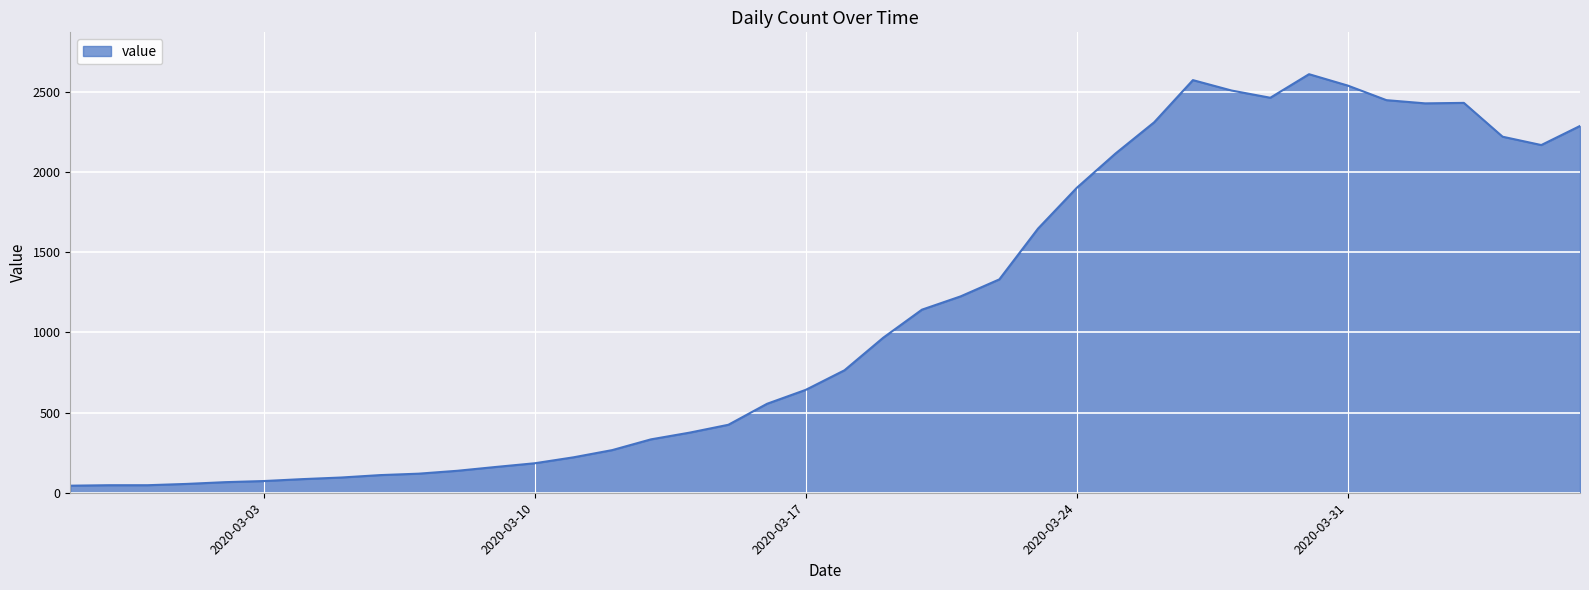

What is the difference between the maximum and minimum values?

2567